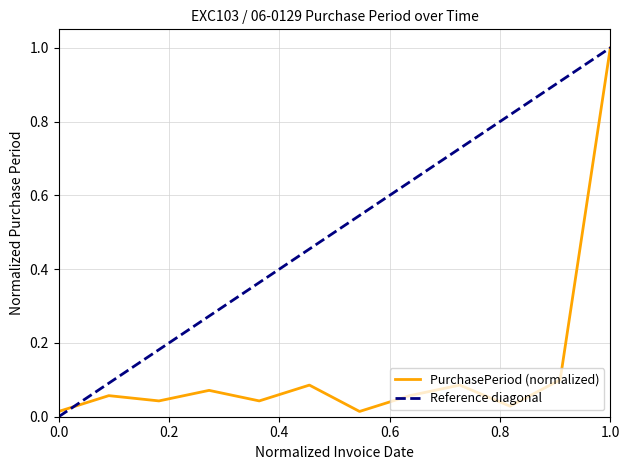

Which category has the highest value in the PurchasePeriod (normalized) series?

1.0